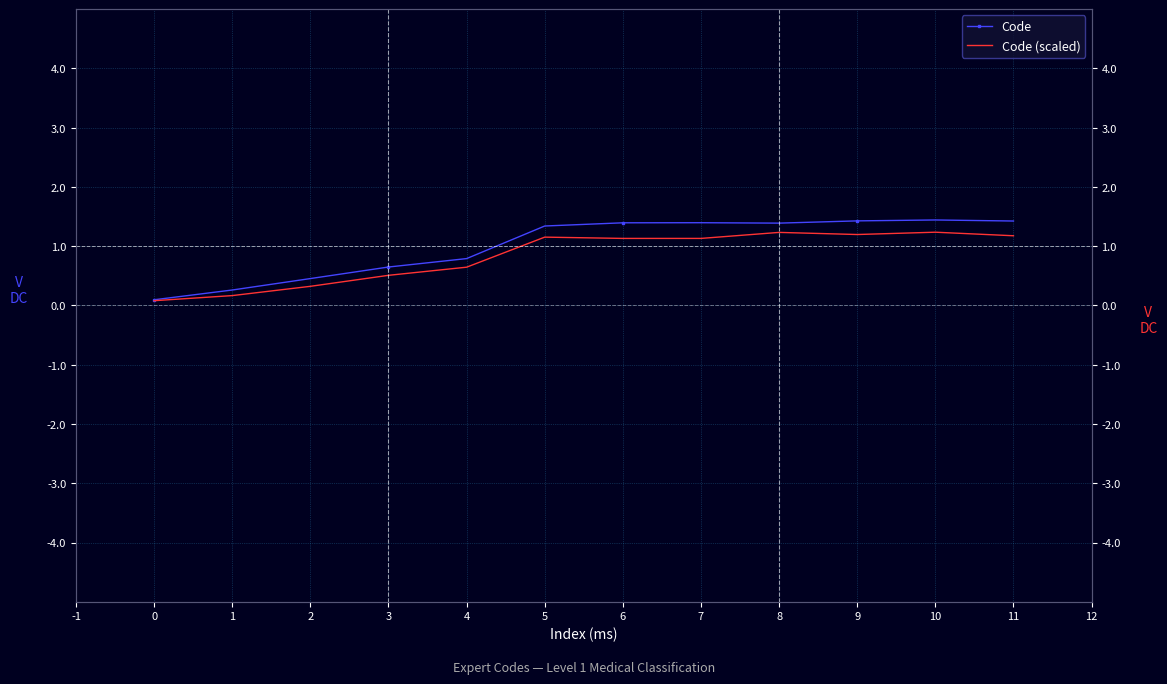

What is the difference between the maximum and minimum values in the Code (scaled) series?

1.2